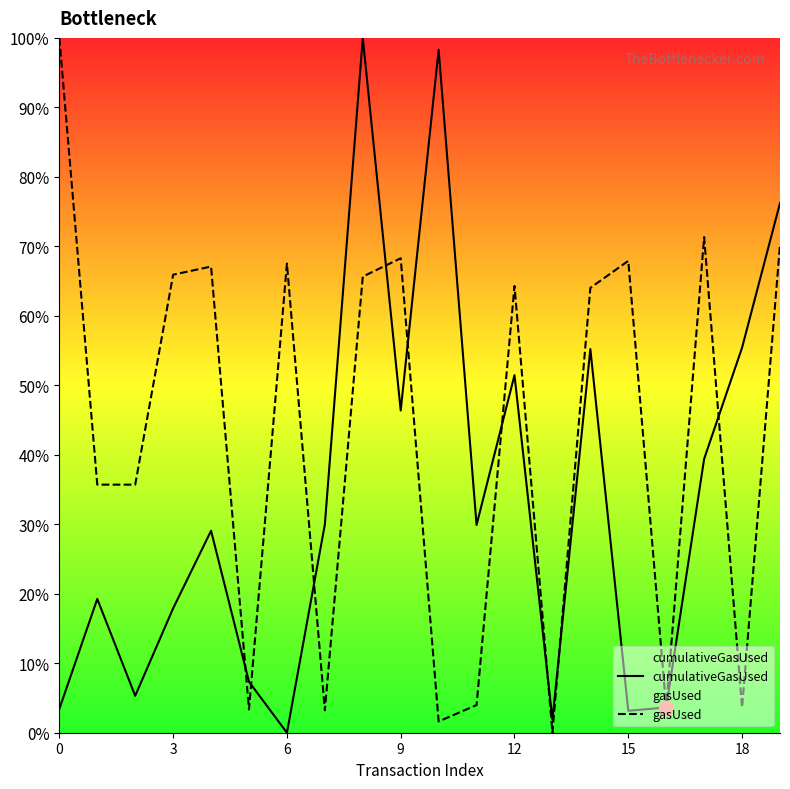

The cumulativeGasUsed series shows 98.3 at 10. True or false?

True